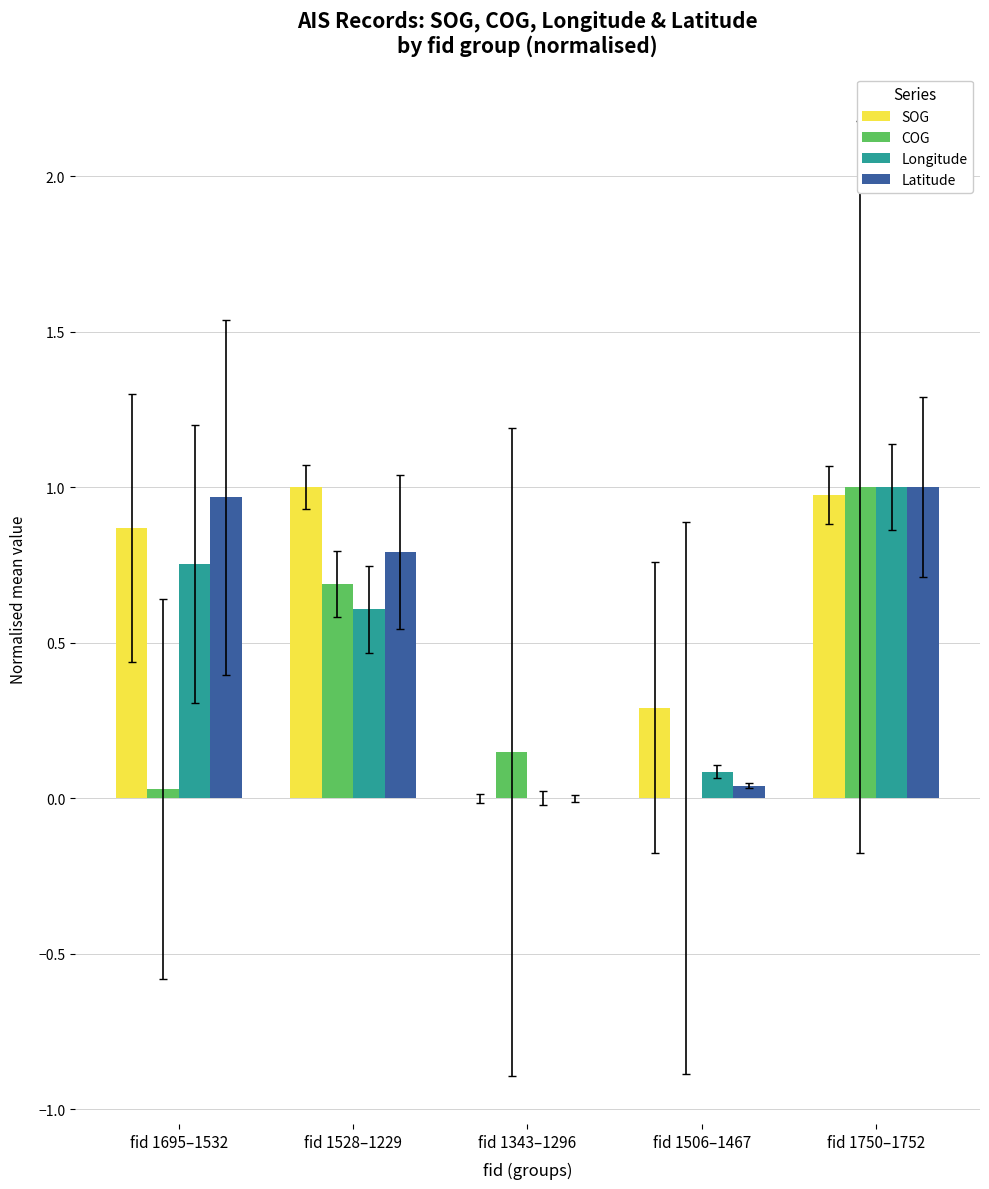

Is the value of SOG at fid 1506–1467 greater than the value of Latitude at fid 1343–1296?

Yes